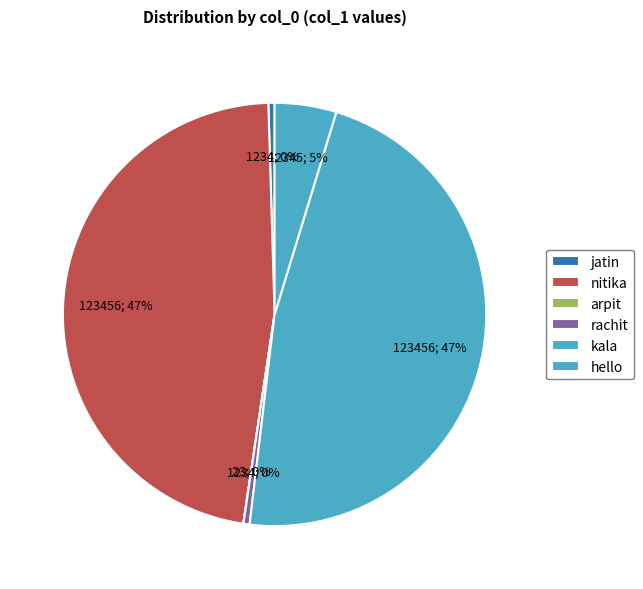

To the nearest percent, what is the difference between the kala and arpit slice percentages?

47%